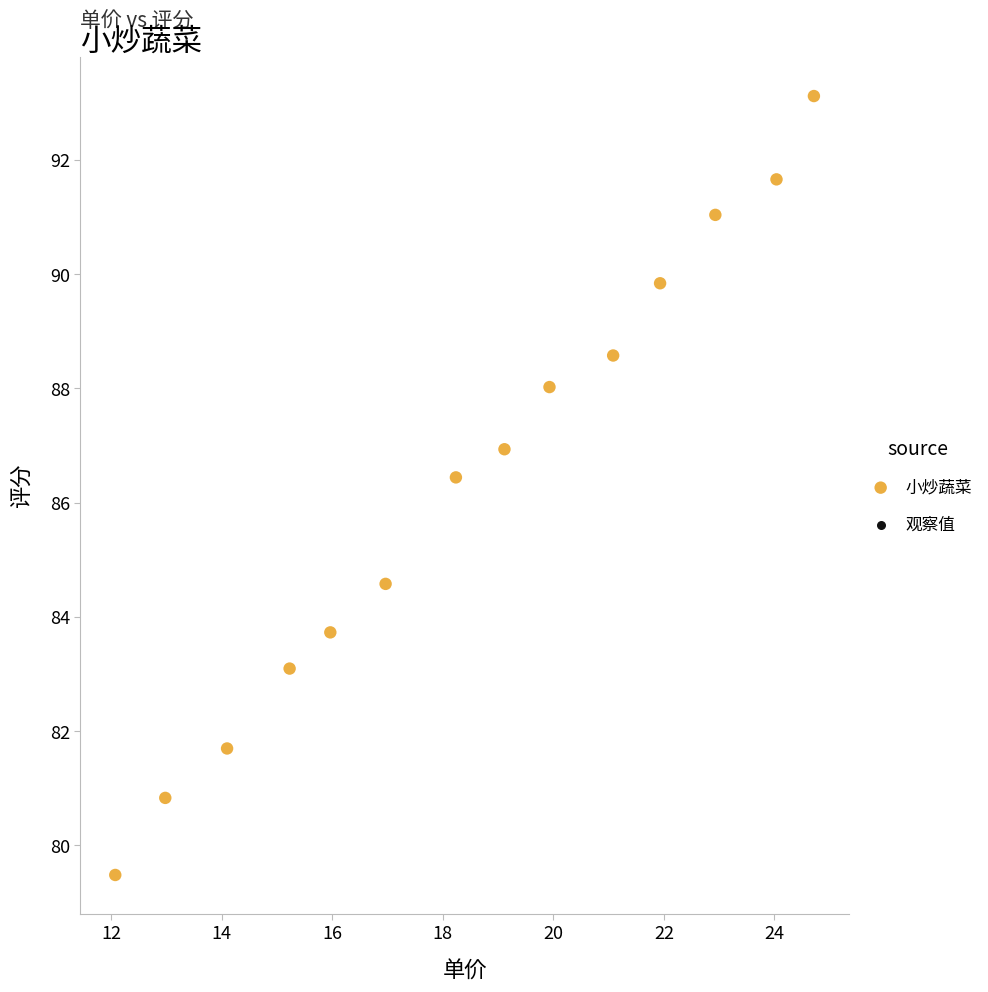

What is the range of Y values (max minus min)?

13.6